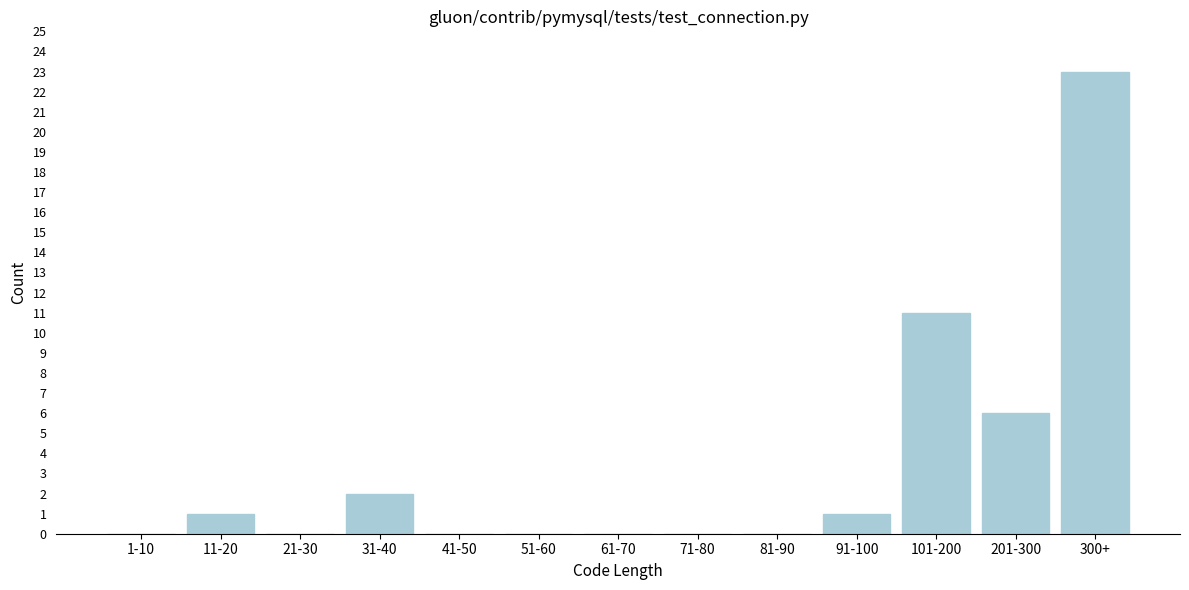

Reading left to right, transcribe all the data shown in this chart.

1-10=0	11-20=1	21-30=0	31-40=2	41-50=0	51-60=0	61-70=0	71-80=0	81-90=0	91-100=1	101-200=11	201-300=6	300+=23